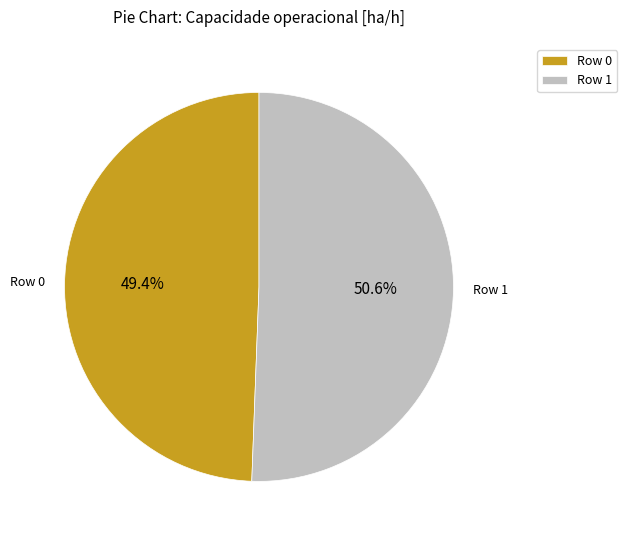

True or false: Row 0 accounts for 49% of the total.

True